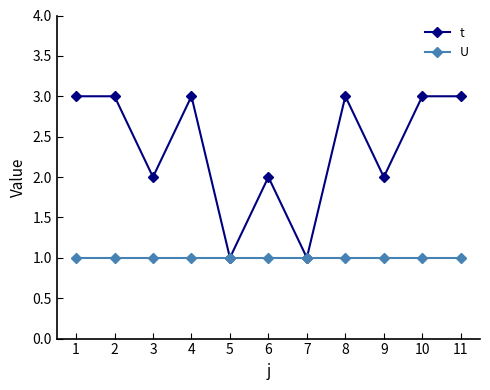

Is the value of t at 4 greater than the value of U at 9?

Yes